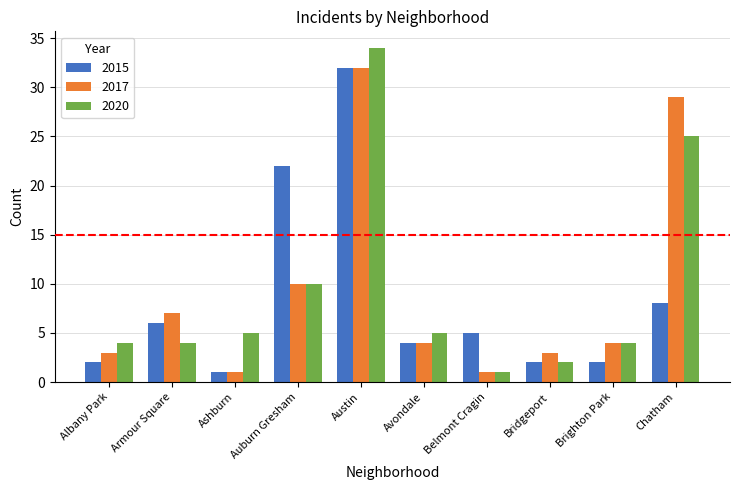

Which category has the highest value in the 2017 series?

Austin